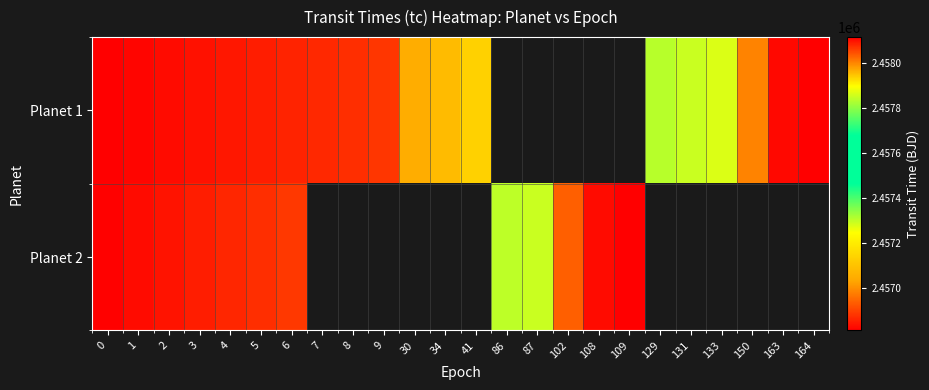

Is it true that row_0 equals 3885768.3 at 7?

False